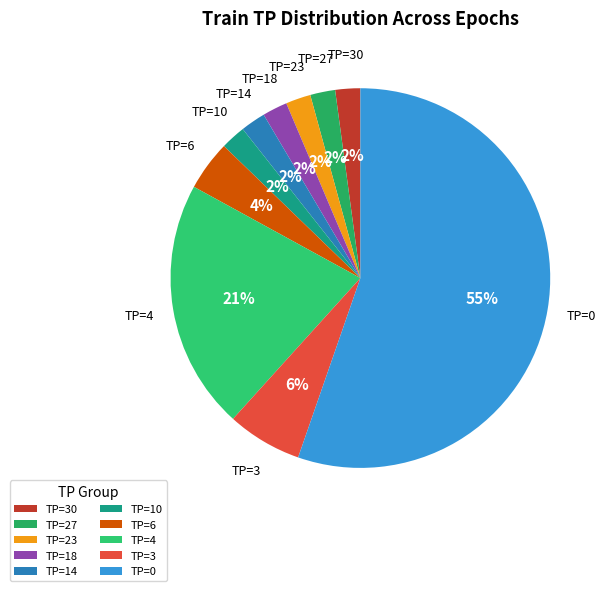

The TP=30 slice represents 2% of the pie. True or false?

True